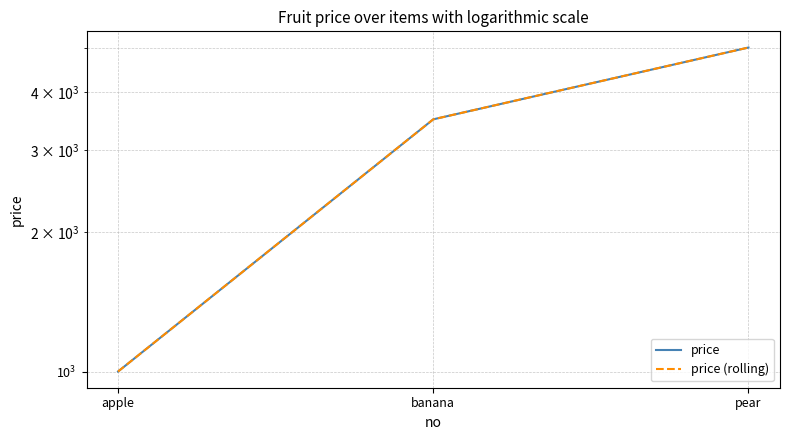

Between apple and pear, which series saw the biggest shift?

price